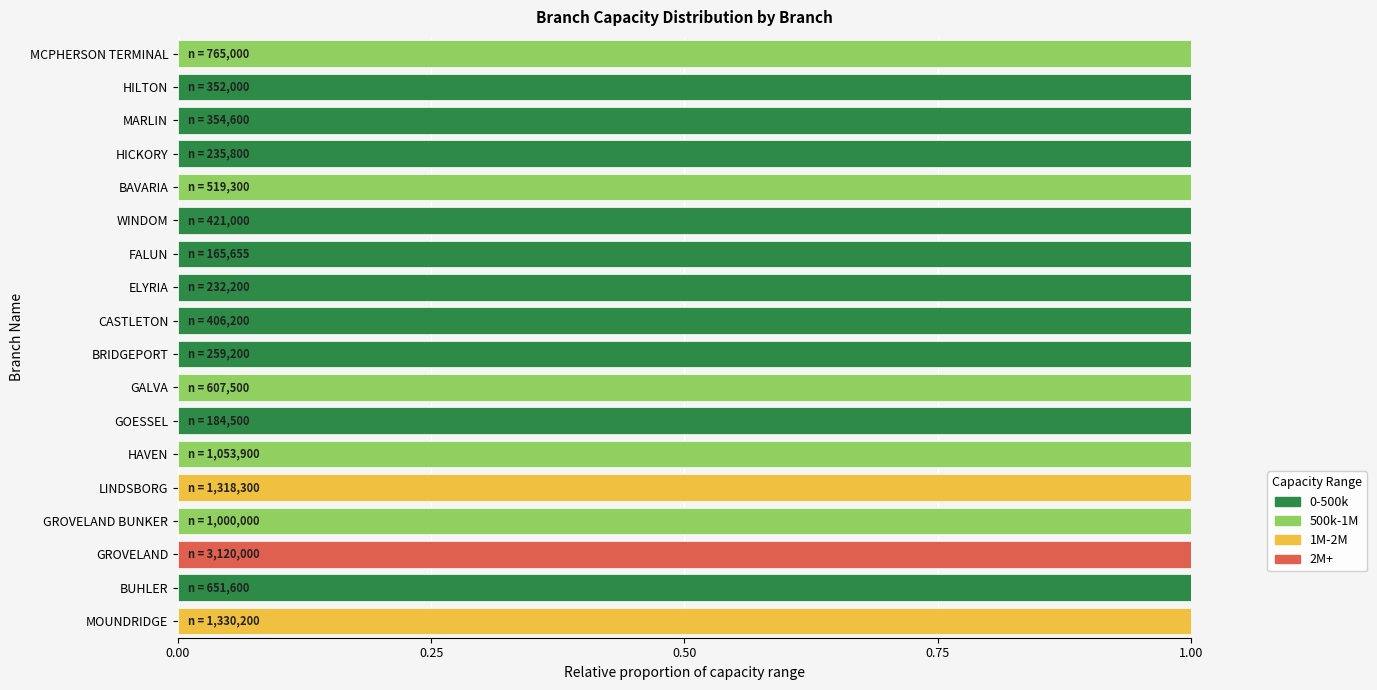

What is the value of the 0-500k bar at the 15th from the left?

1